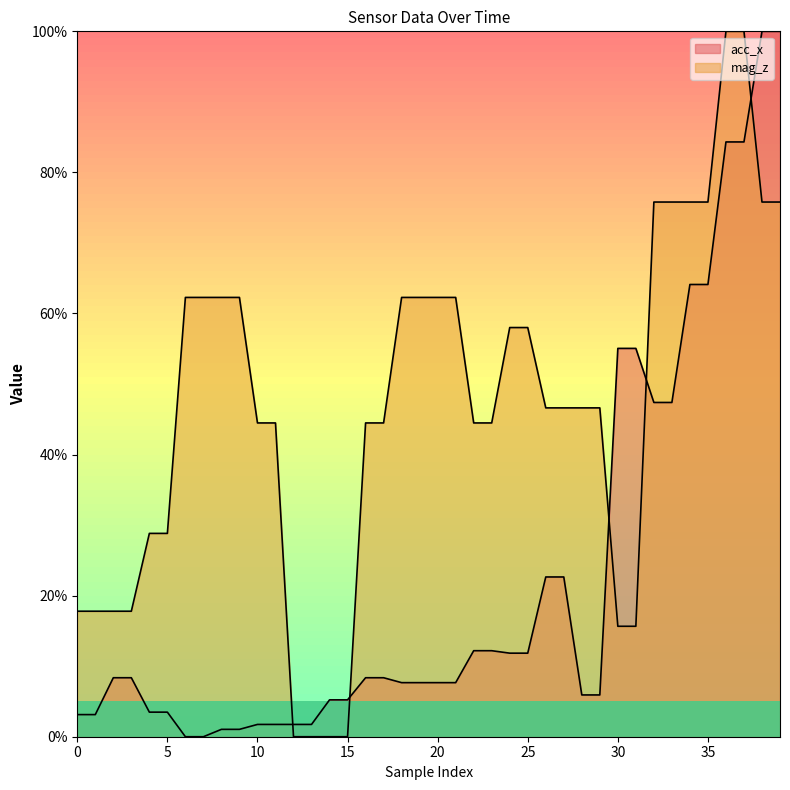

At how many categories does at least one series exceed 99?

4